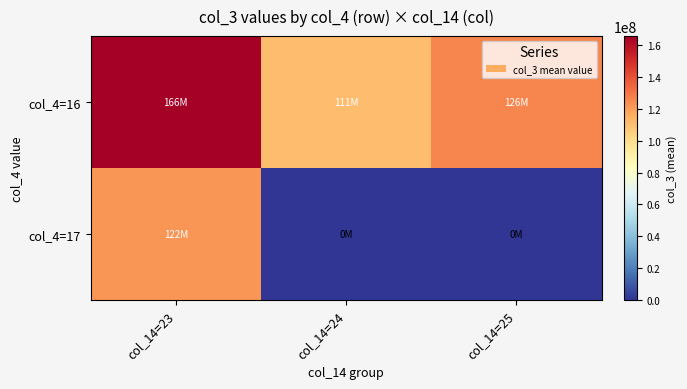

List the series in order of their peak value, highest first.

col_4=16, col_4=17